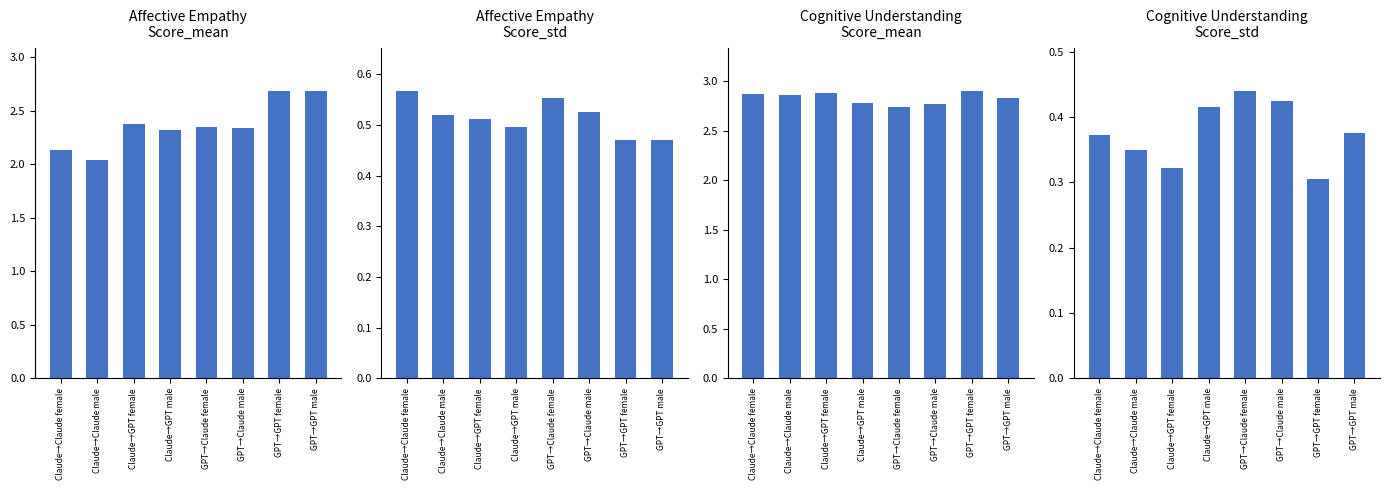

Count the number of categories in the chart.

8